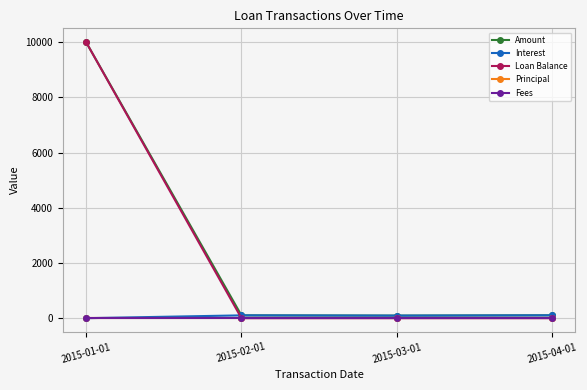

True or false: Loan Balance has more than 2 points higher than both neighbors.

False